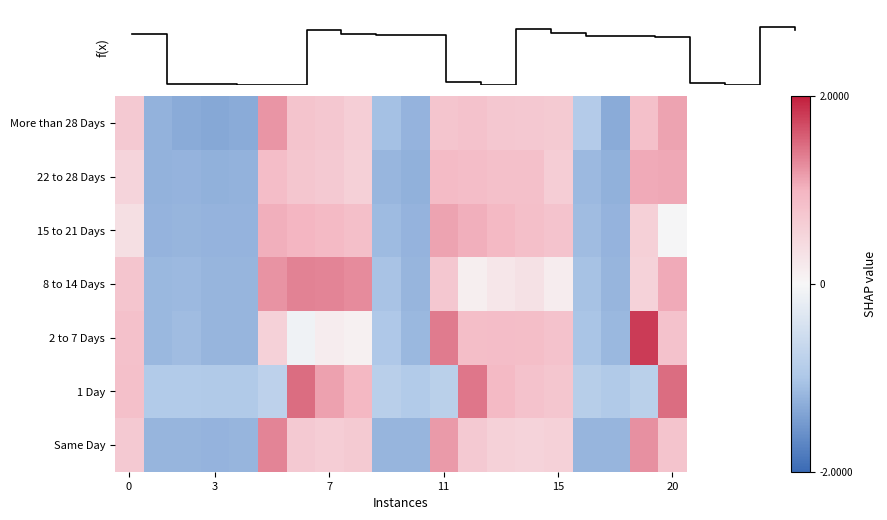

What is the difference between the maximum and minimum values in the 8 to 14 Days series?

2.5